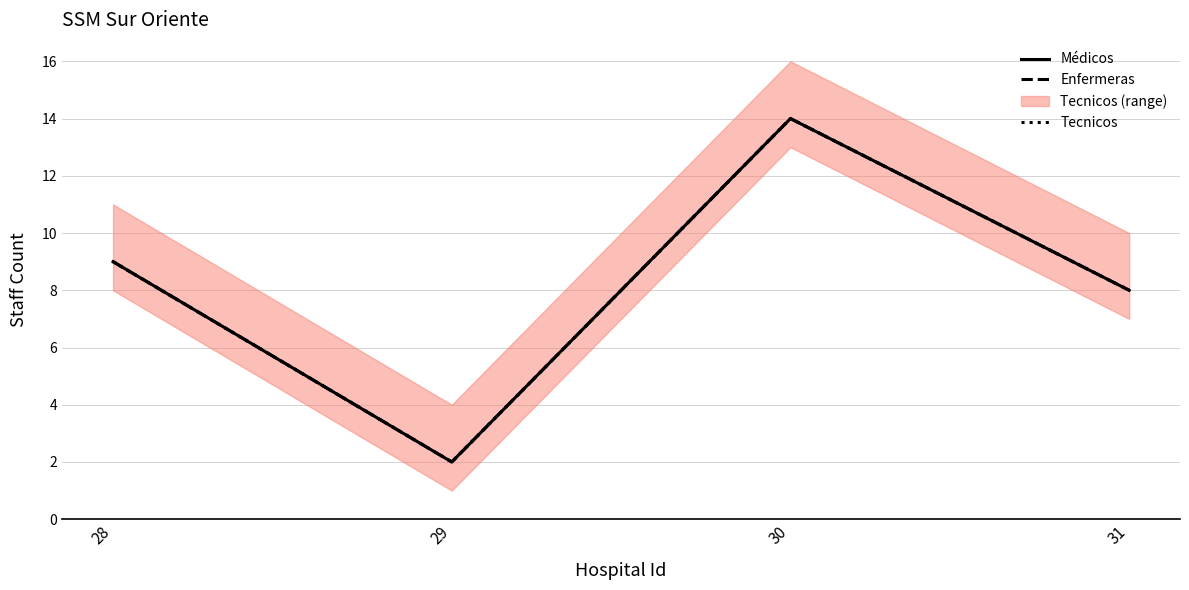

Rank the series at 28 from highest to lowest value.

Médicos, Enfermeras, Tecnicos